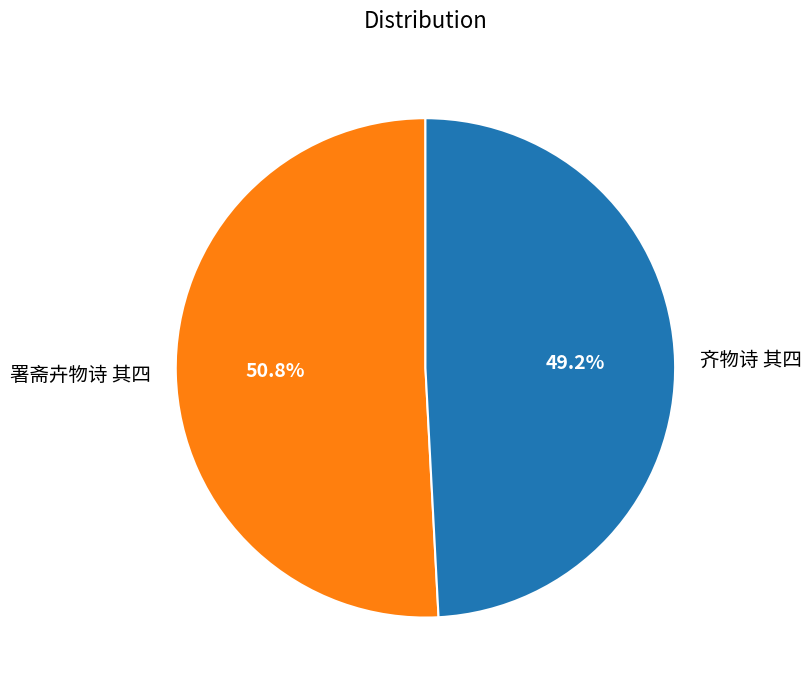

To the nearest percent, what is the difference between the largest and smallest slice percentages?

2%